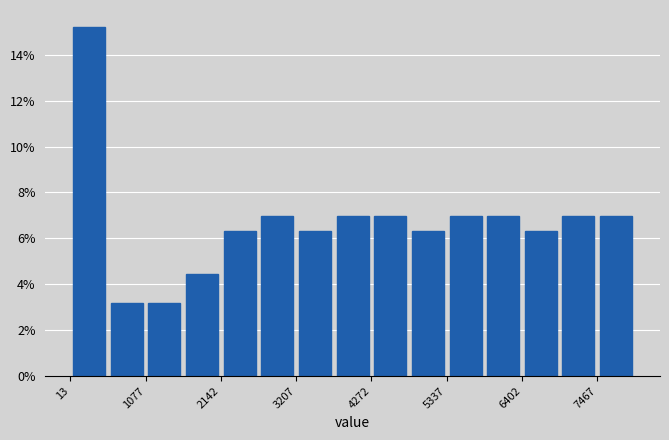

Read against the x-axis, roughly where is the centre of the tallest bar?

200